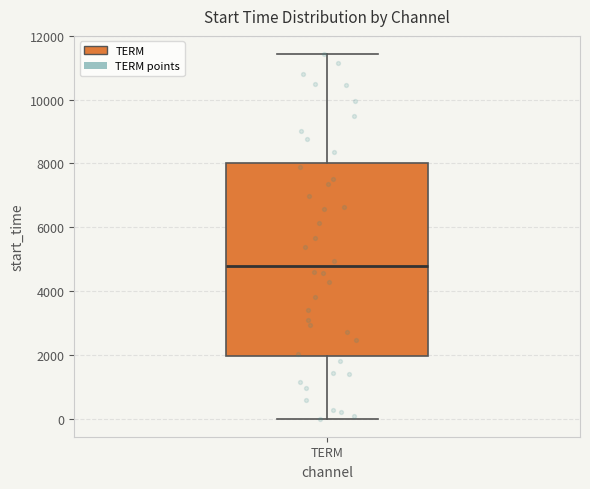

Read this box plot against the y-axis: the position of the median line, the range covered by the box, and the ends of both whiskers. The values are not printed on the chart, so give them approximately, as read against the axis.

median 4800, box 2000 to 8000, whiskers 0 to 11400